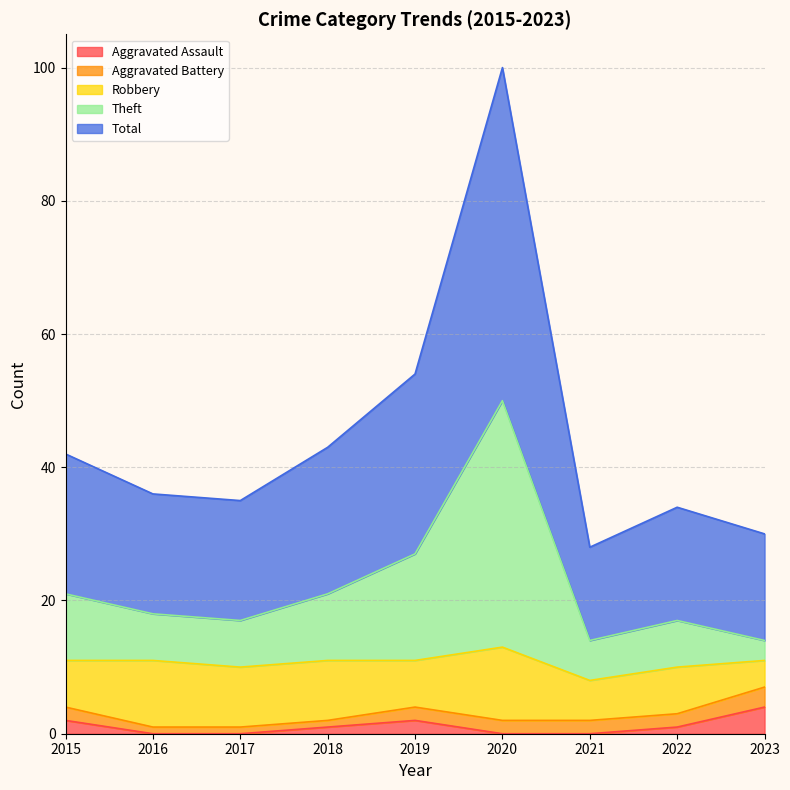

The Aggravated Assault series shows 0 at 2021. True or false?

True